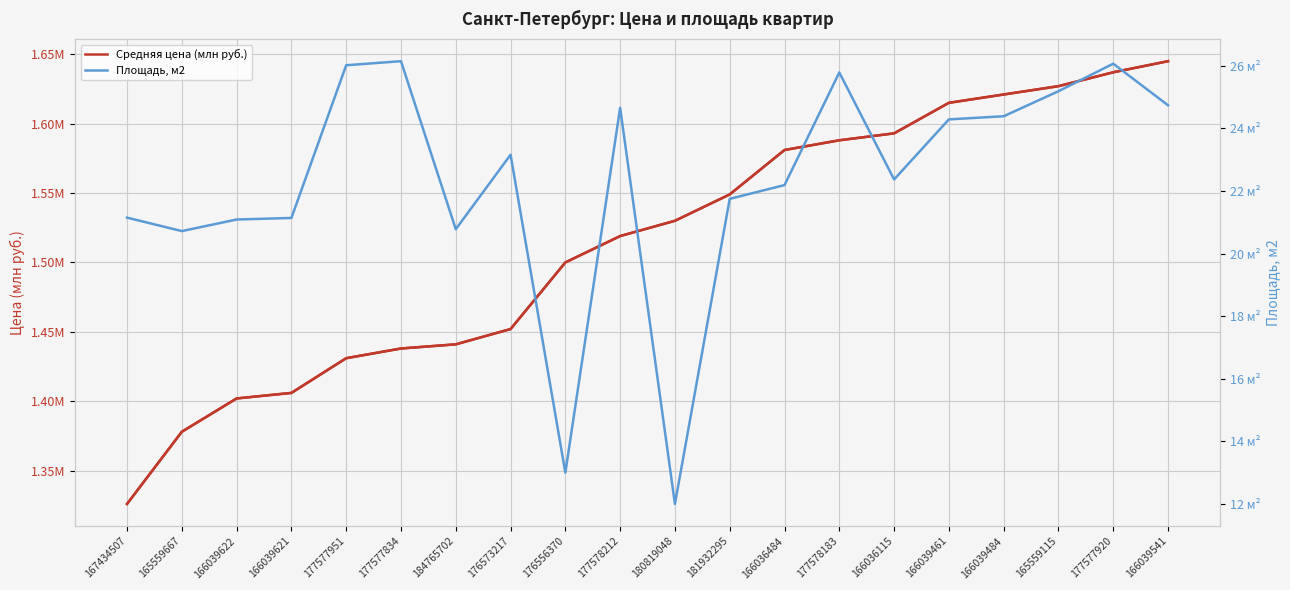

True or false: Средняя цена (млн руб.) and Площадь, м2 intersect in this chart.

False